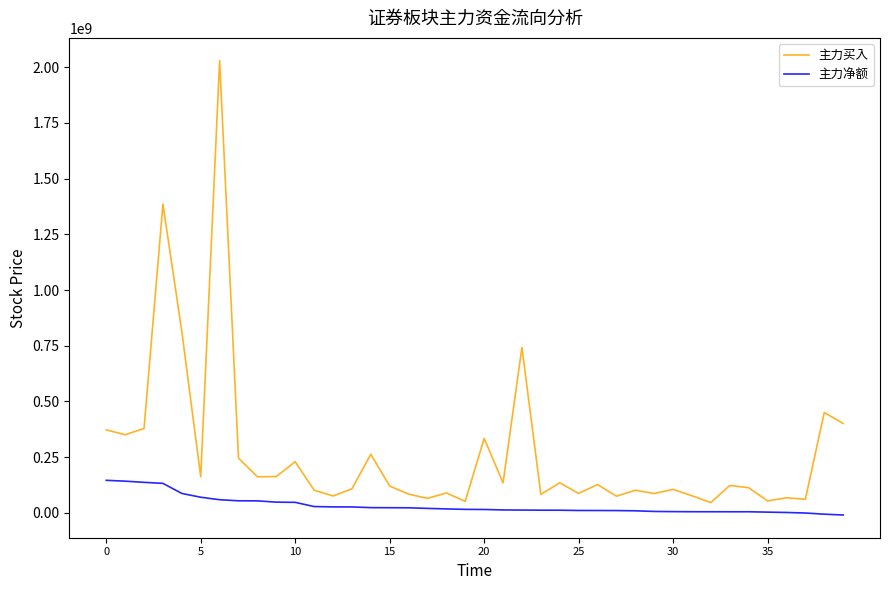

Which series has the largest range (max minus min)?

主力买入